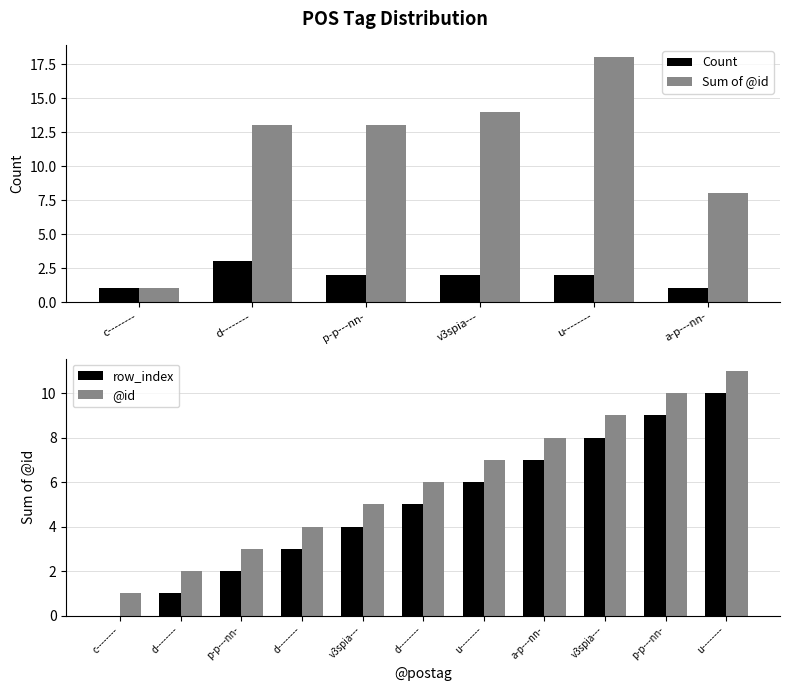

At which category does the chart reach its minimum across all series?

c--------